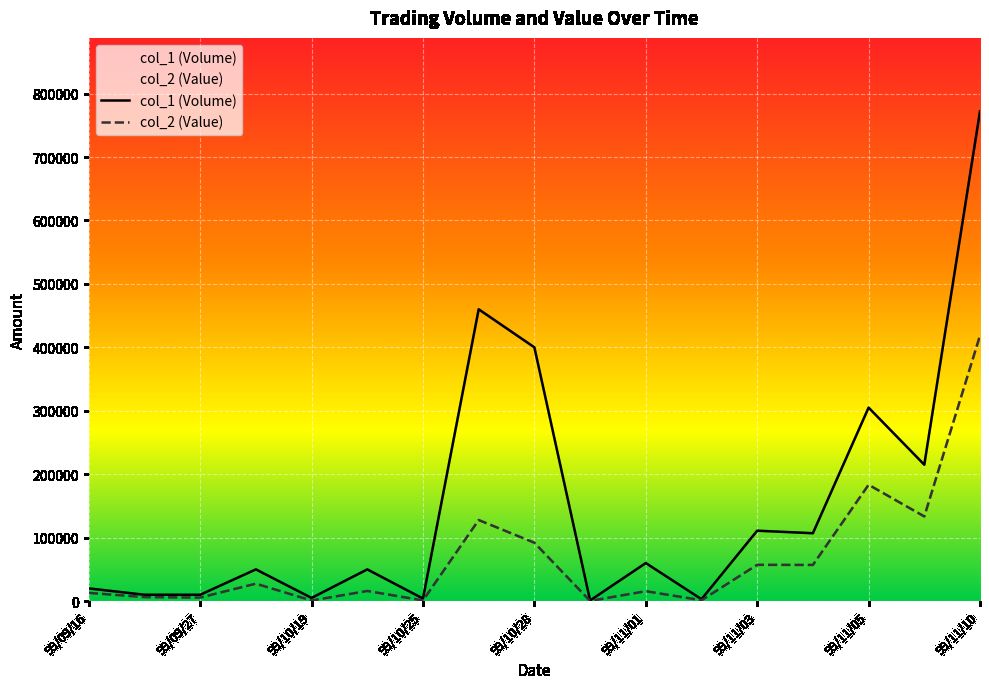

Is this an area chart (filled region under the line)?

No